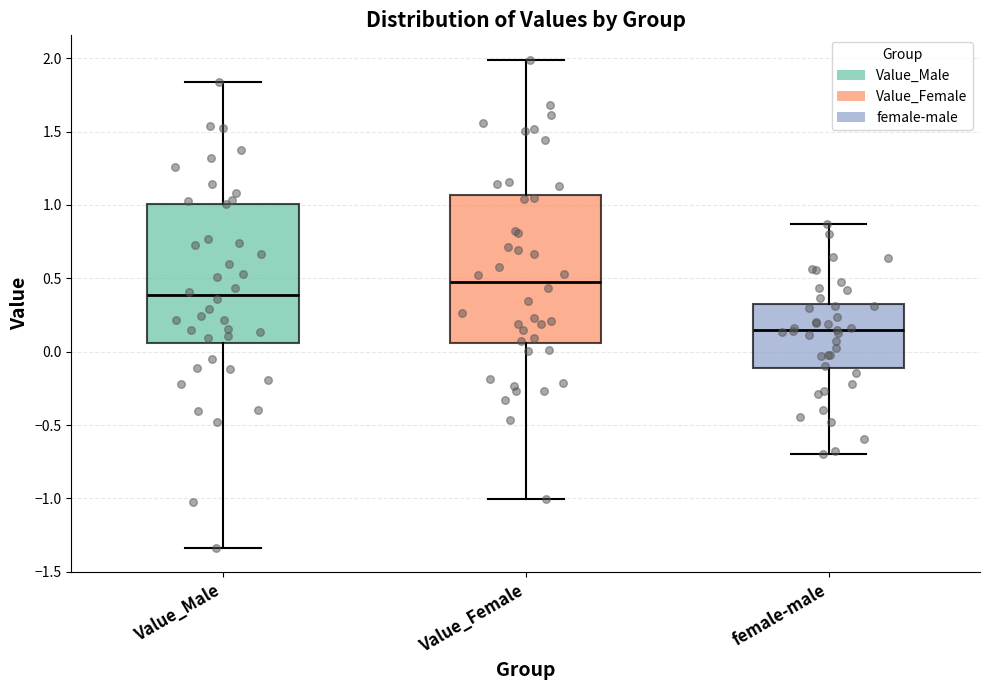

Where does the lower whisker of the box for female-male end on the y-axis? The values are not printed on the chart, so give them approximately, as read against the axis.

-0.70